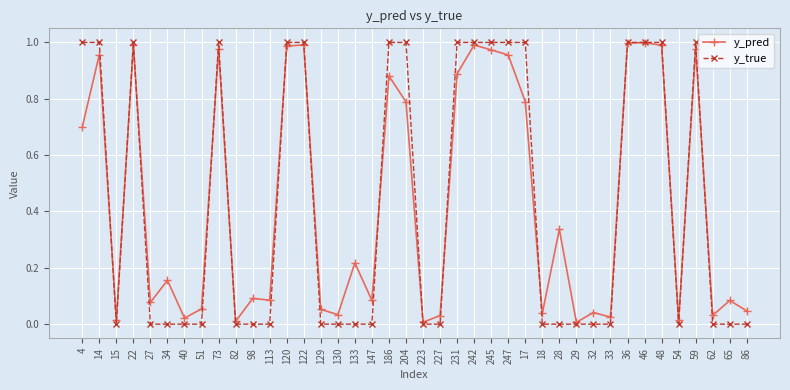

At how many categories does at least one series exceed 0?

40